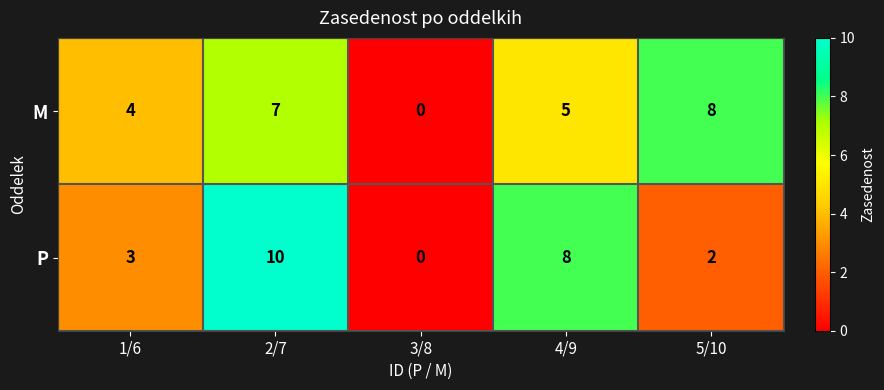

At which category is the sum across all series the highest?

2/7